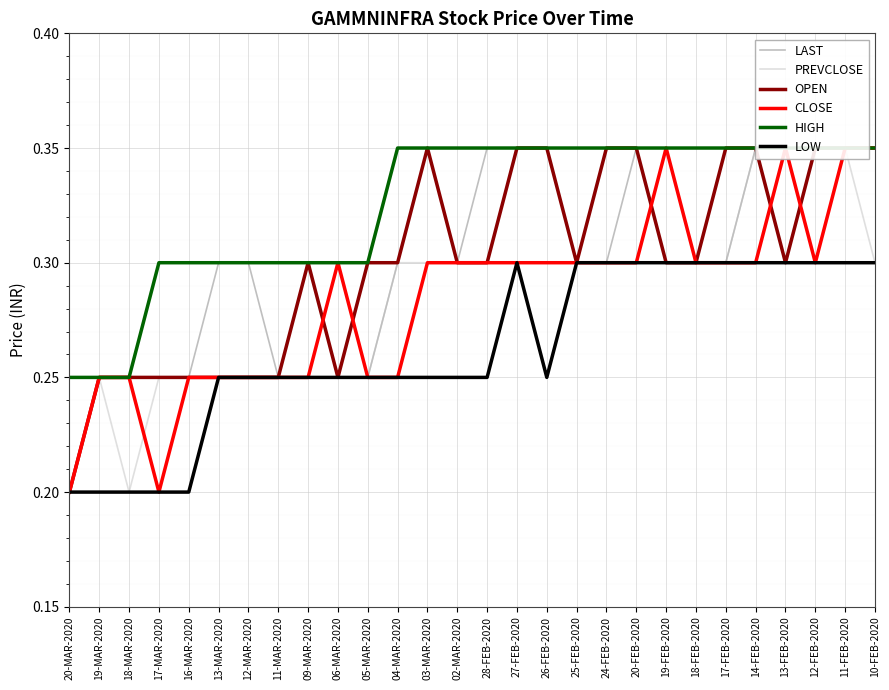

Is this an area chart (filled region under the line)?

No